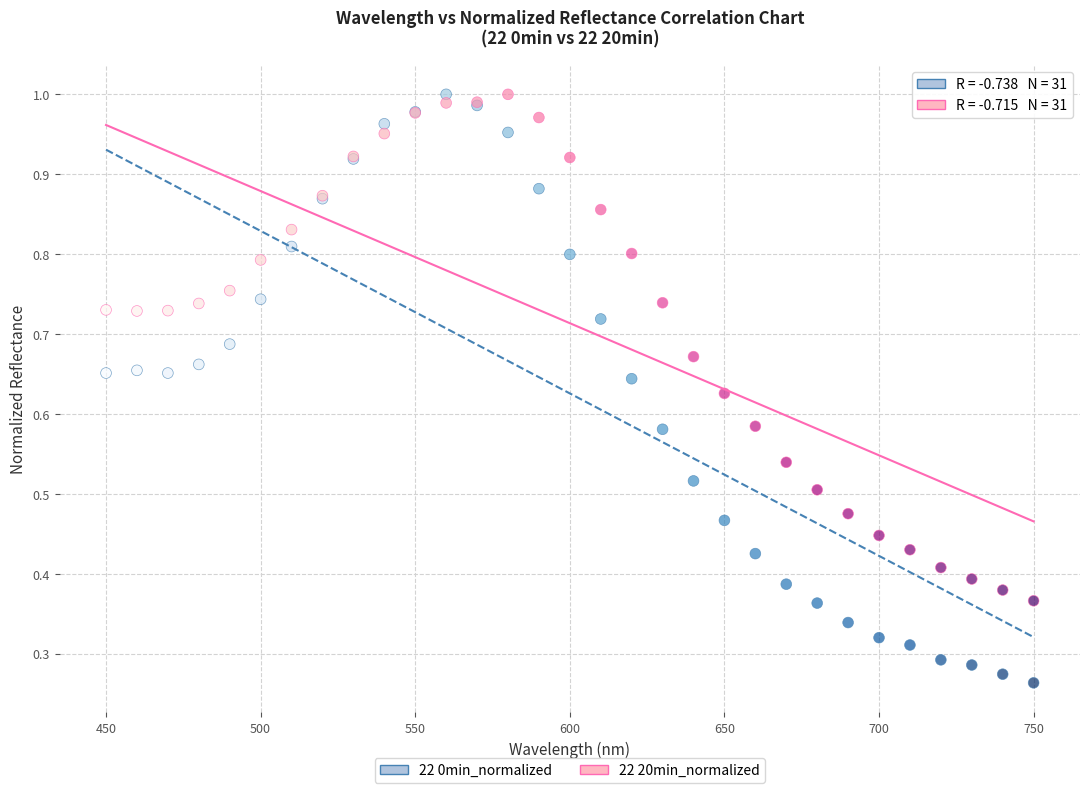

Which series contains the lowest Y value?

22 0min_normalized